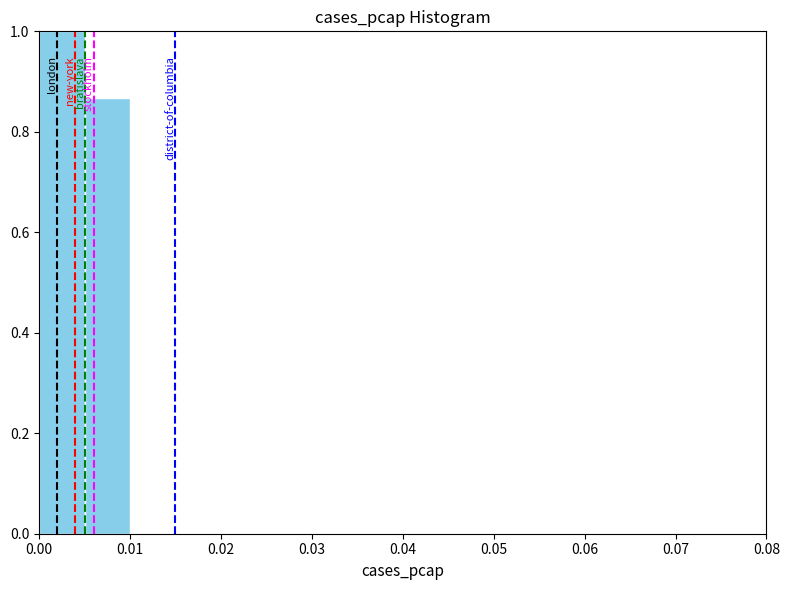

Over which range of the x-axis is the bar tallest?

0.000 to 0.005